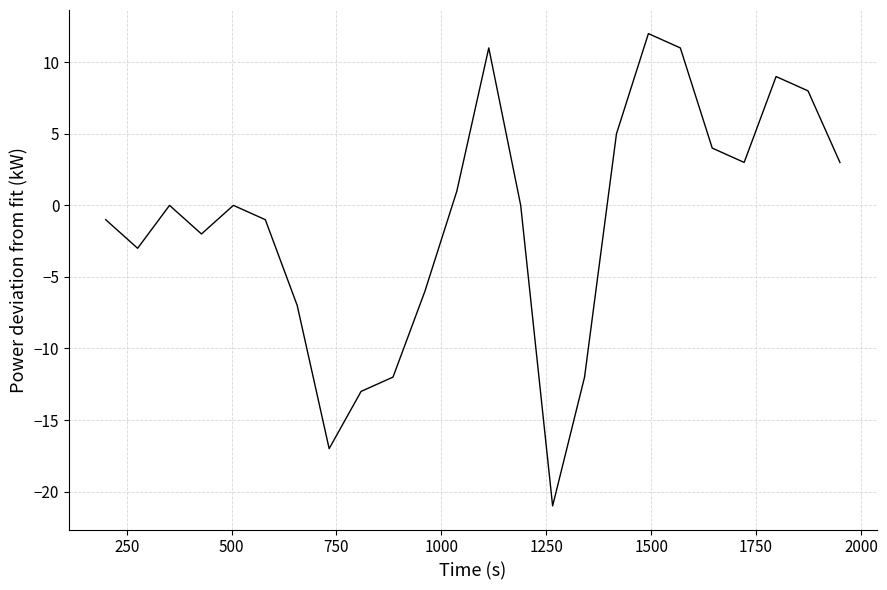

What is the smallest value displayed?

-21